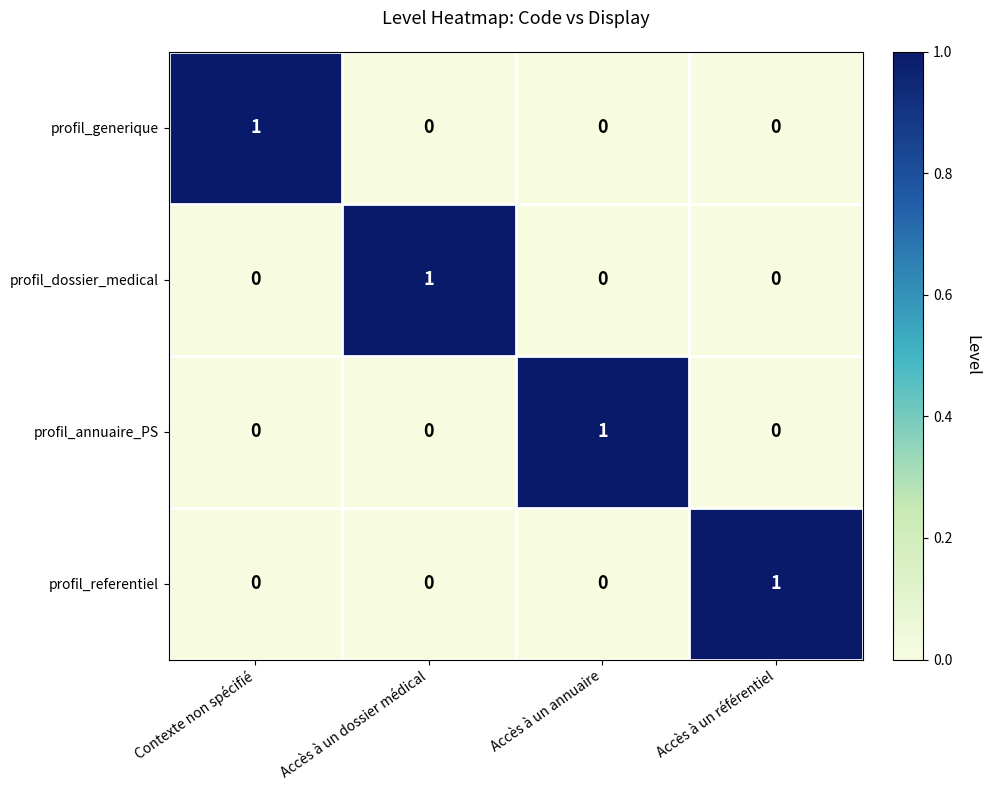

True or false: profil_dossier_medical has a value of 1 at Accès à un dossier médical.

True